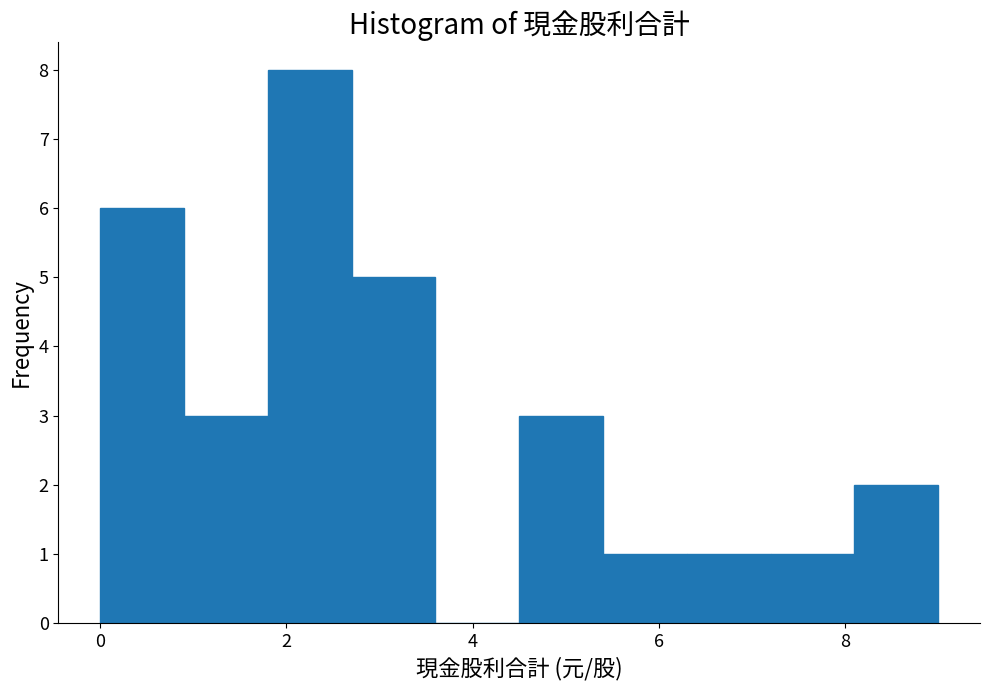

Which range on the x-axis has the tallest bar?

1.8 to 2.7